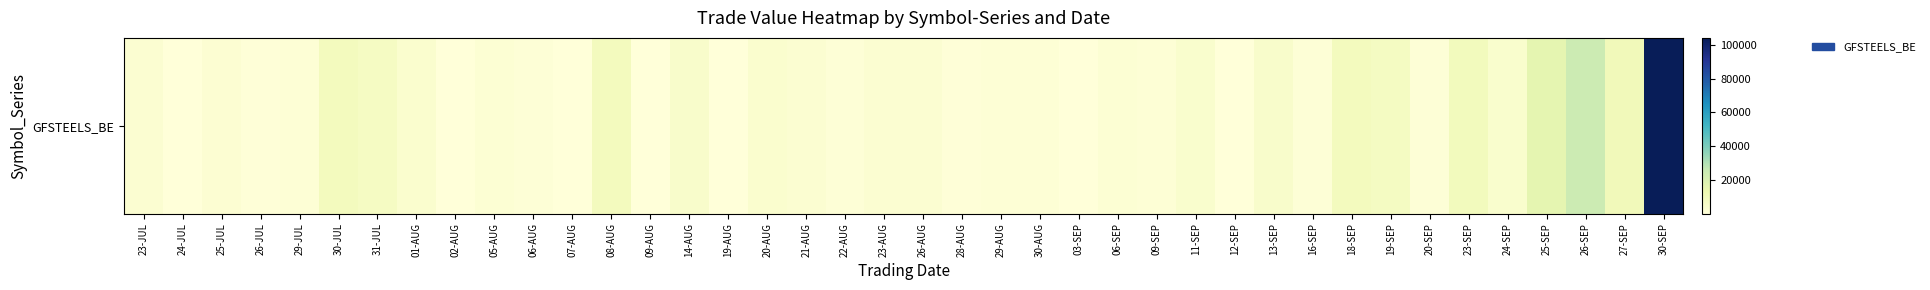

What is the sum of the values at 19-SEP and 23-AUG?

10398.0